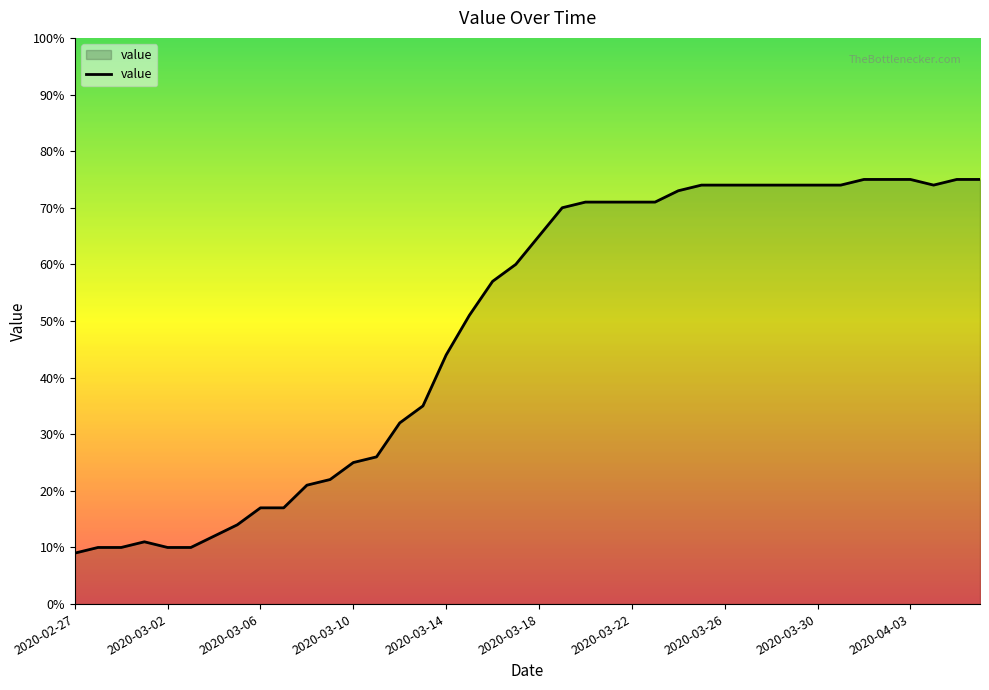

What is the difference between the maximum and minimum values?

66